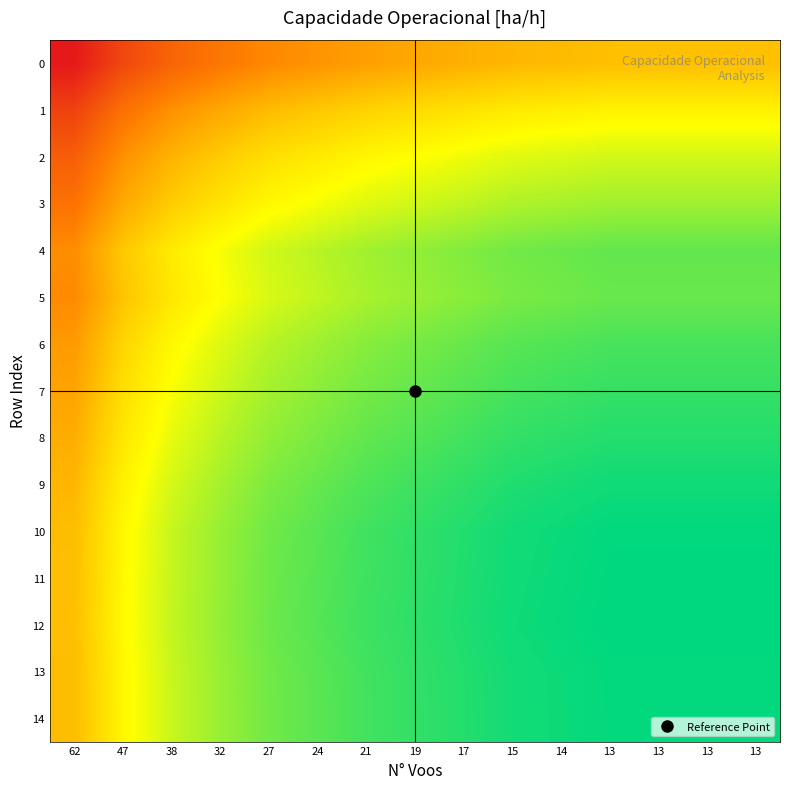

Count the number of data series in this chart.

15